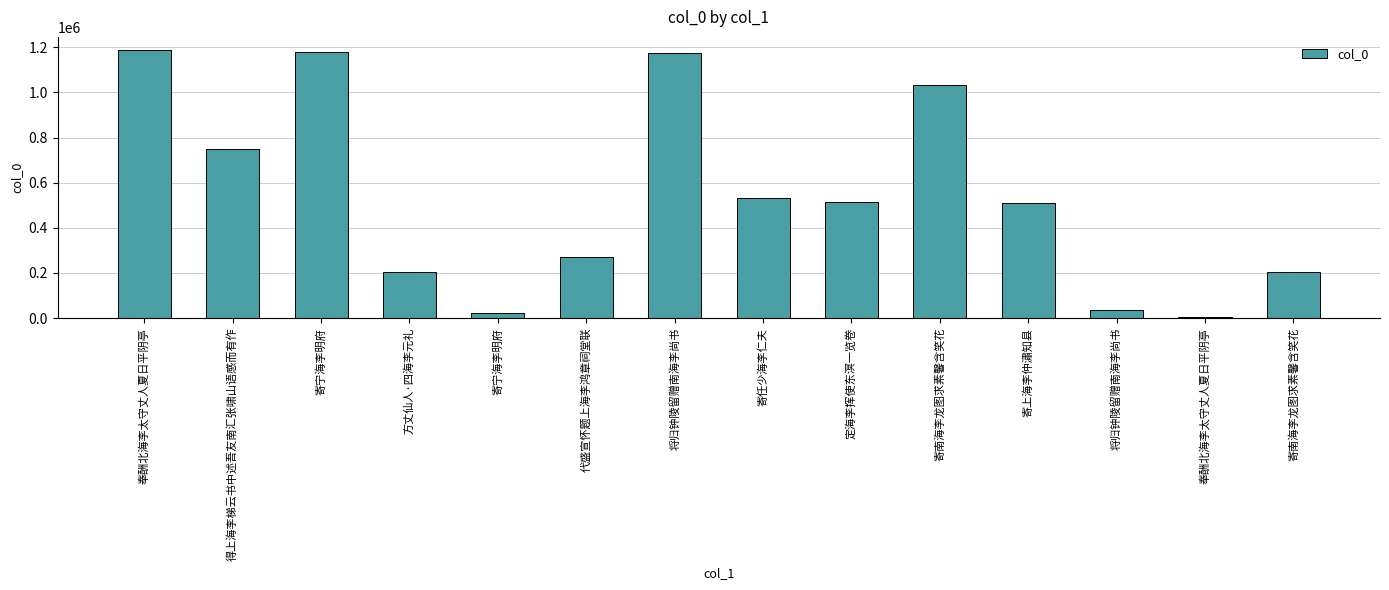

Are the bars grouped side by side (vs. stacked)?

No